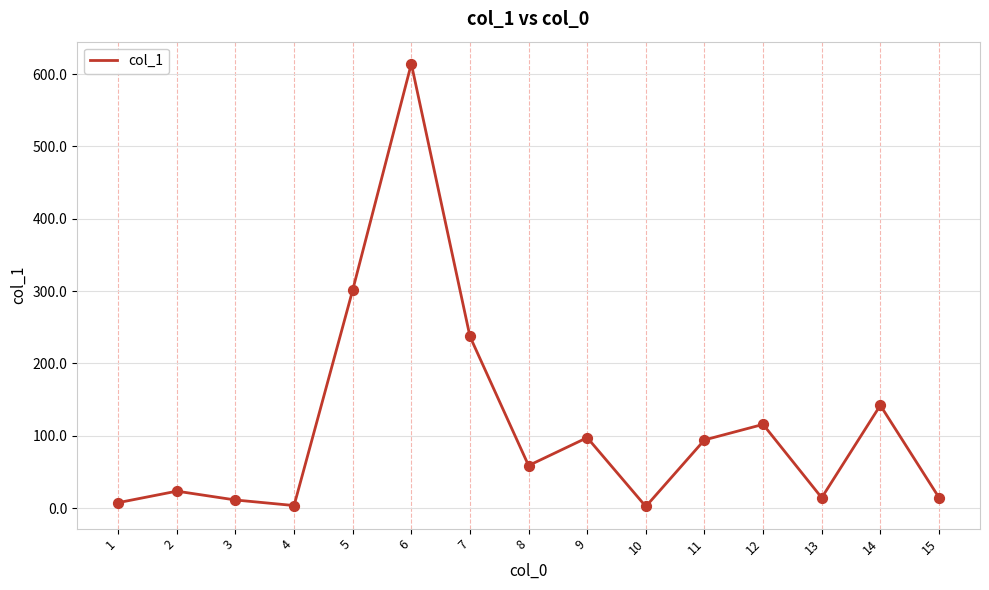

What is the ratio of the value at 14 to the value at 12?

1.2